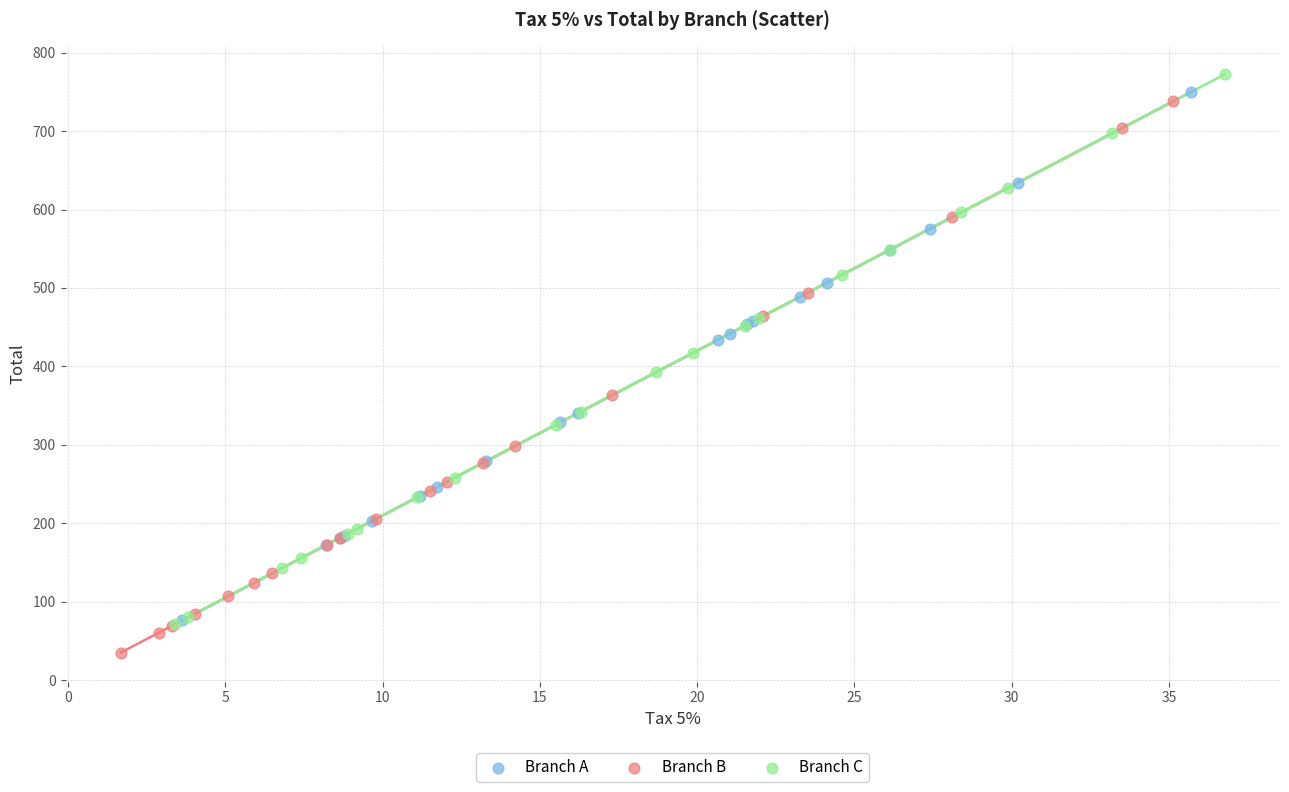

Which series contains the lowest Y value?

Branch B